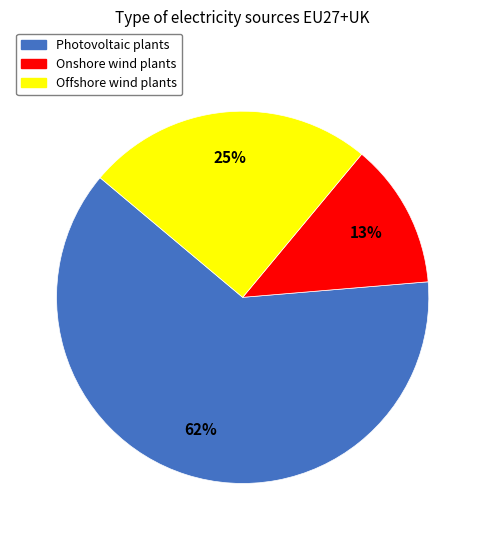

Which slice represents more than half of the pie?

Photovoltaic plants